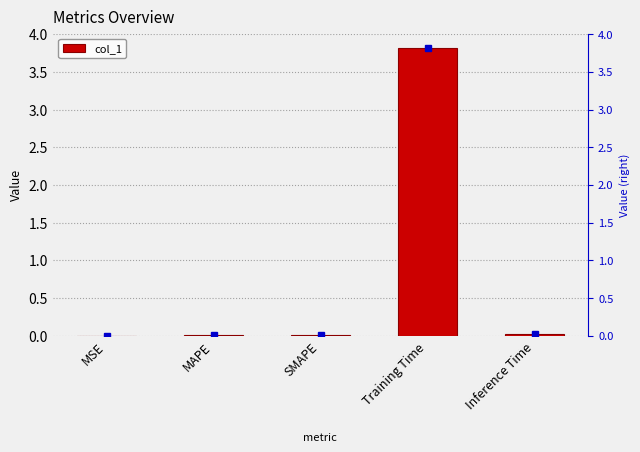

How many bars are there in total?

5